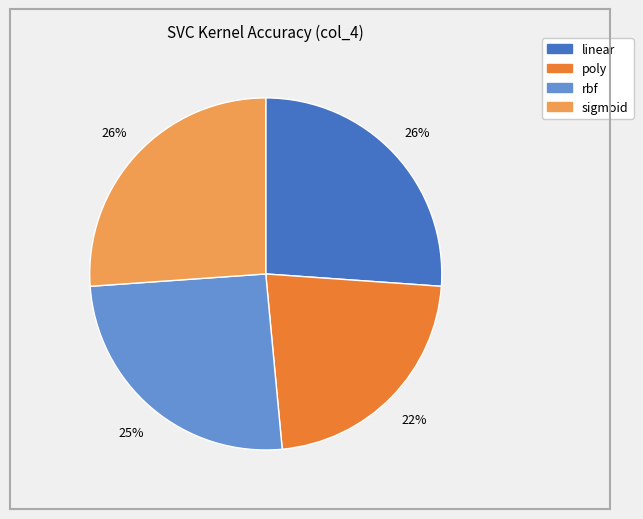

Is there a majority slice in this chart?

No